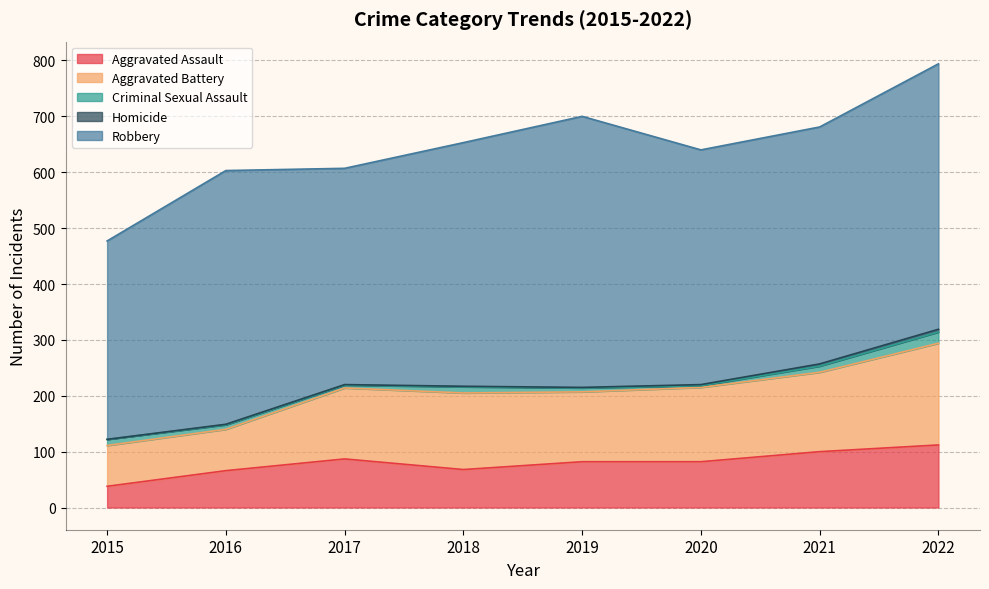

What is the lowest value of the Robbery series?

355